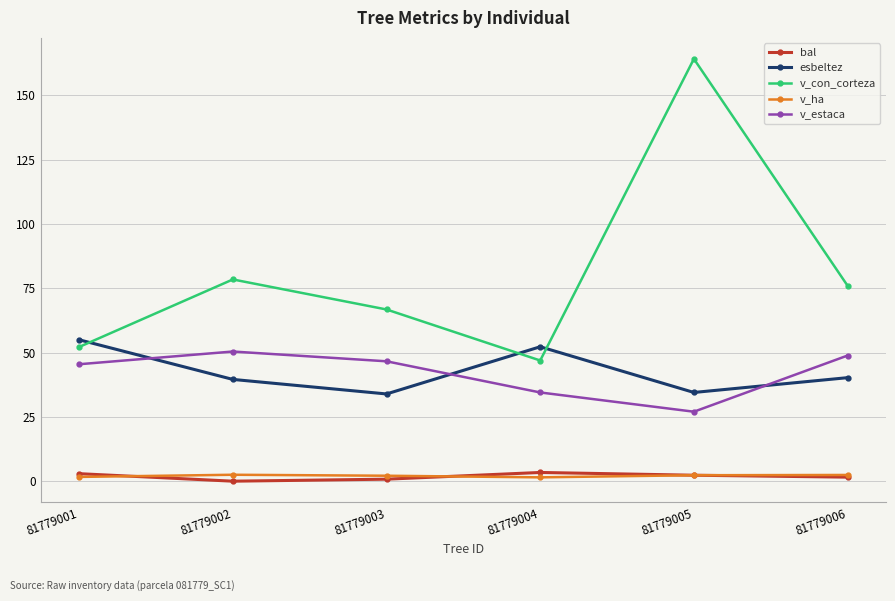

What is the value of the v_ha point at the 3rd from the left?

2.1